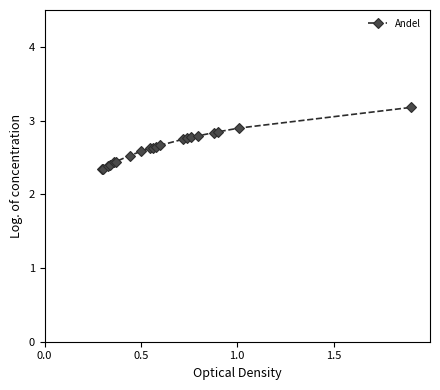

What is the greatest value displayed?

3.2